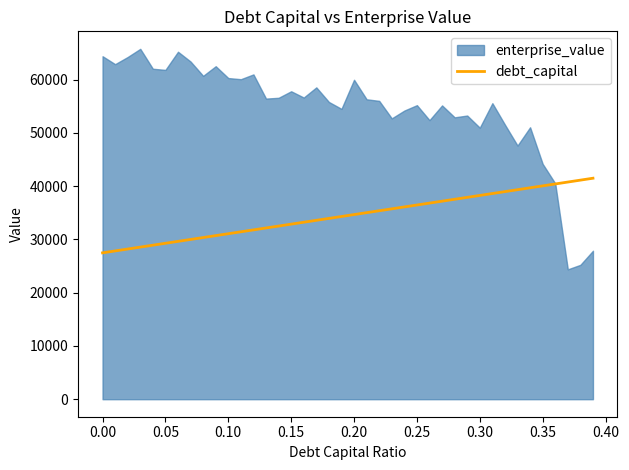

What is the highest value of the debt_capital series?

41495.2